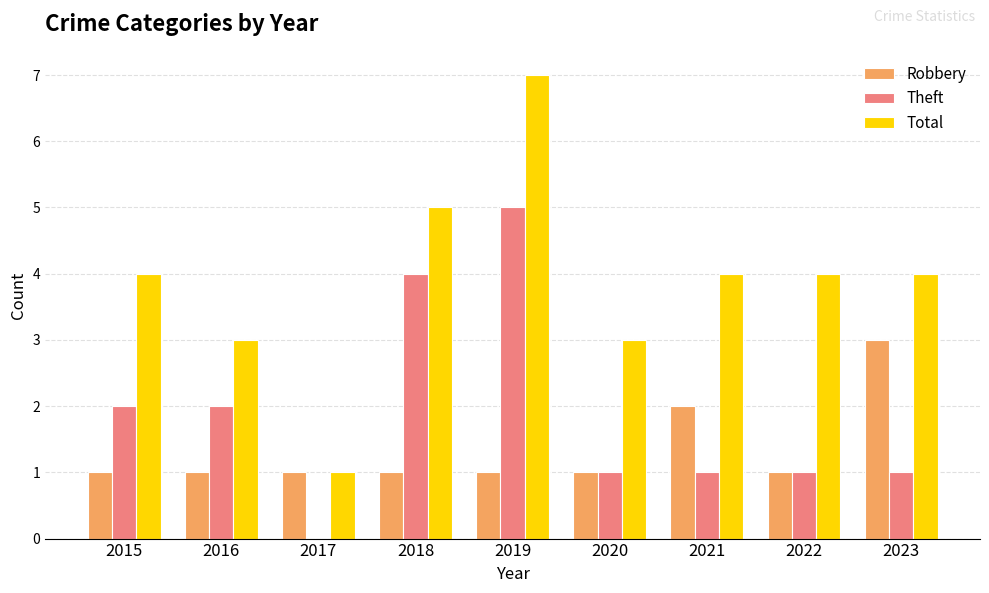

Which category has the highest value across all series?

2019